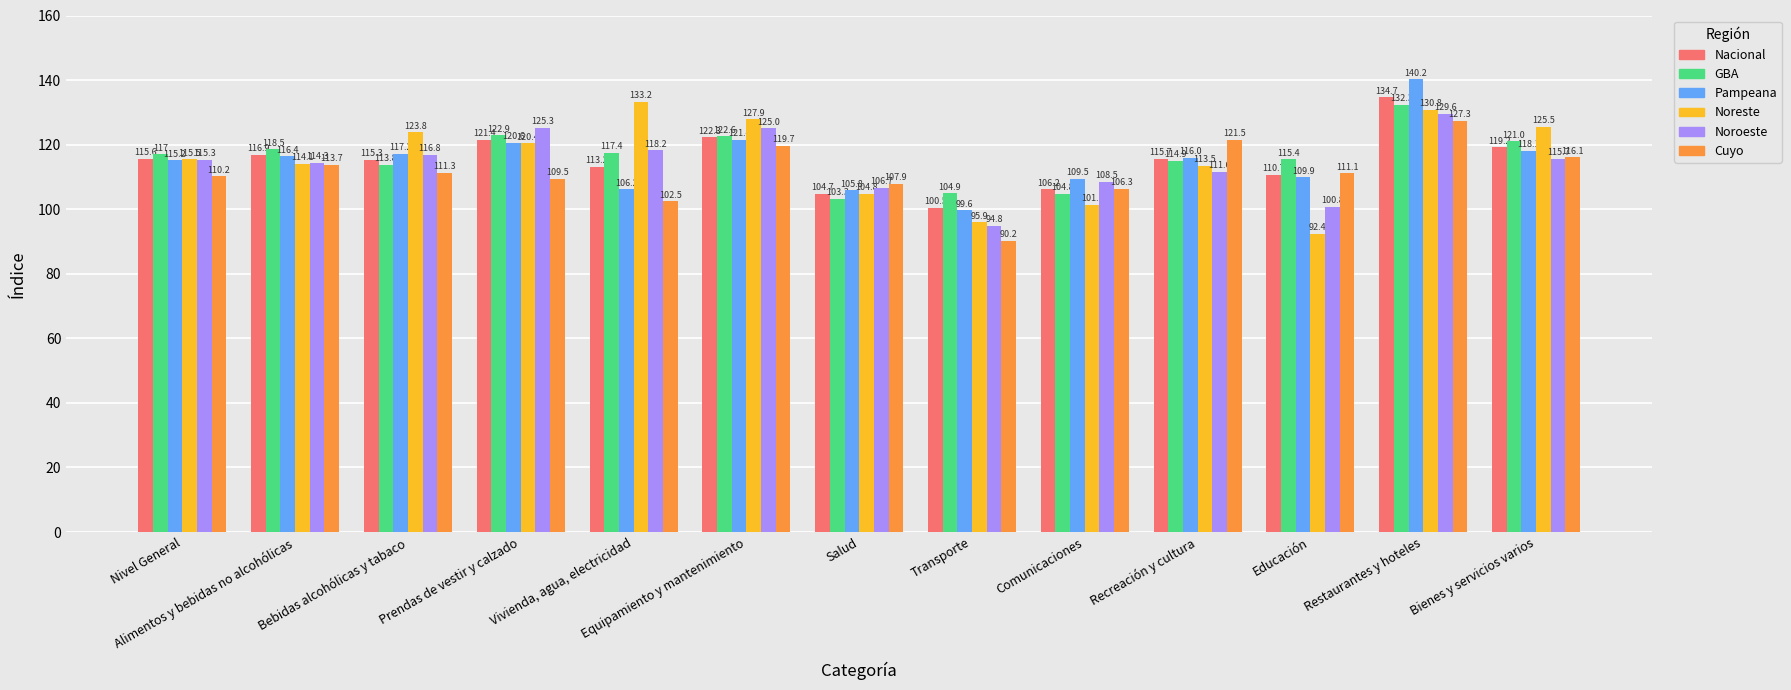

Which series has the largest range (max minus min)?

Noreste